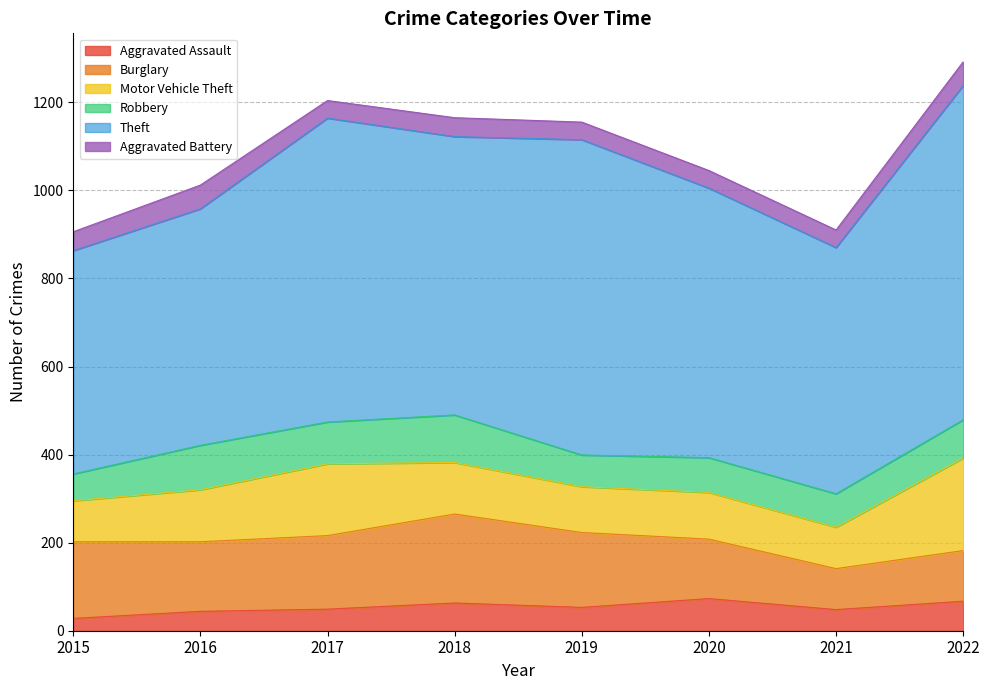

Between 2019 and 2022, which is larger?

2022